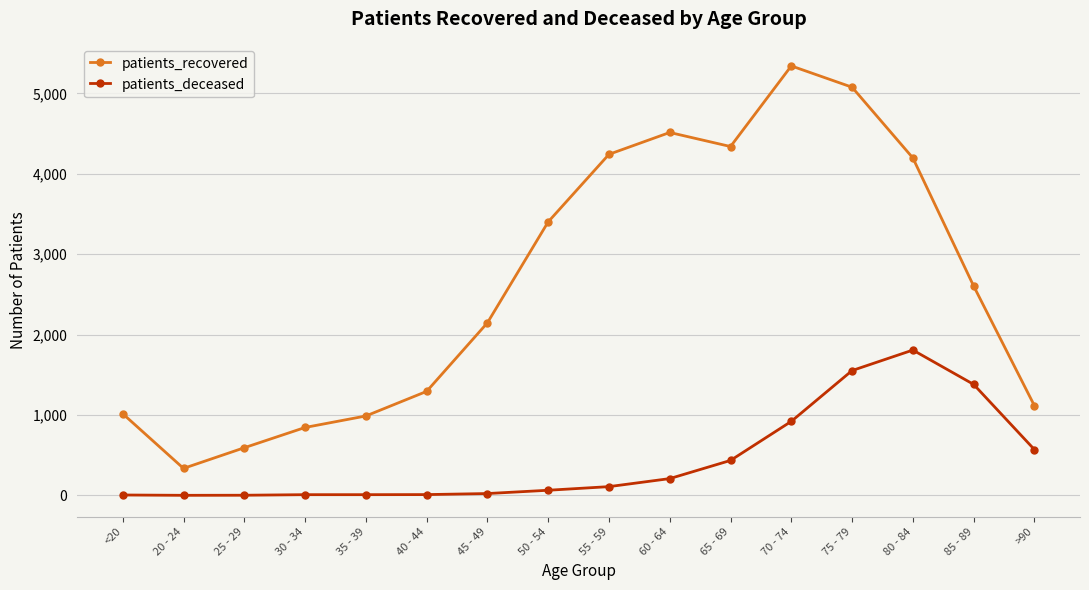

Between 30 - 34 and 40 - 44, which series saw the biggest shift?

patients_recovered